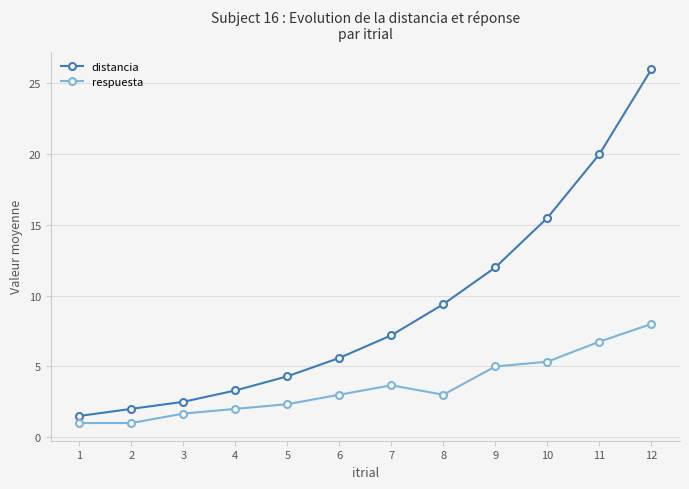

What is the total value across all series at 10?

20.8